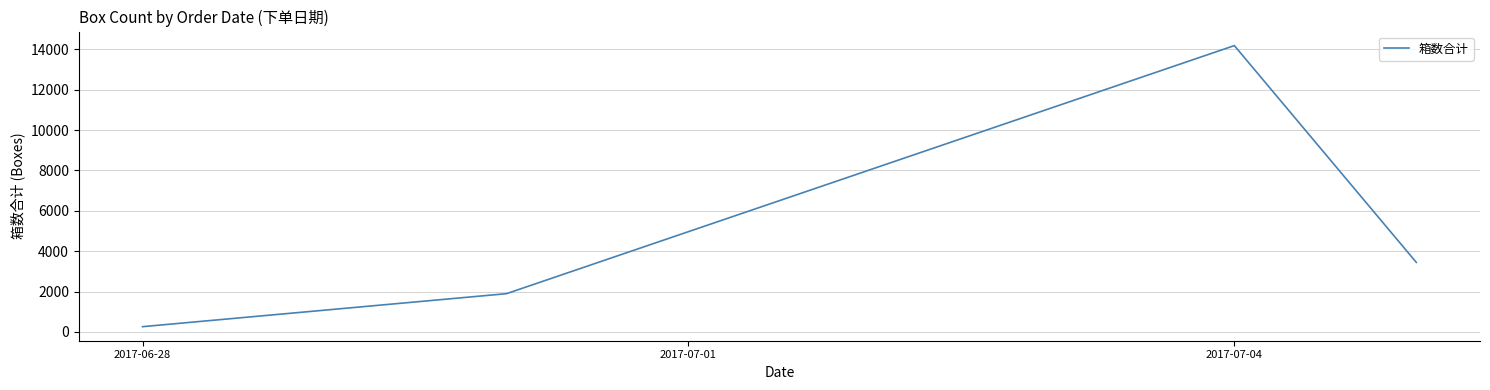

True or false: there are more than 2 points higher than both neighbors.

False